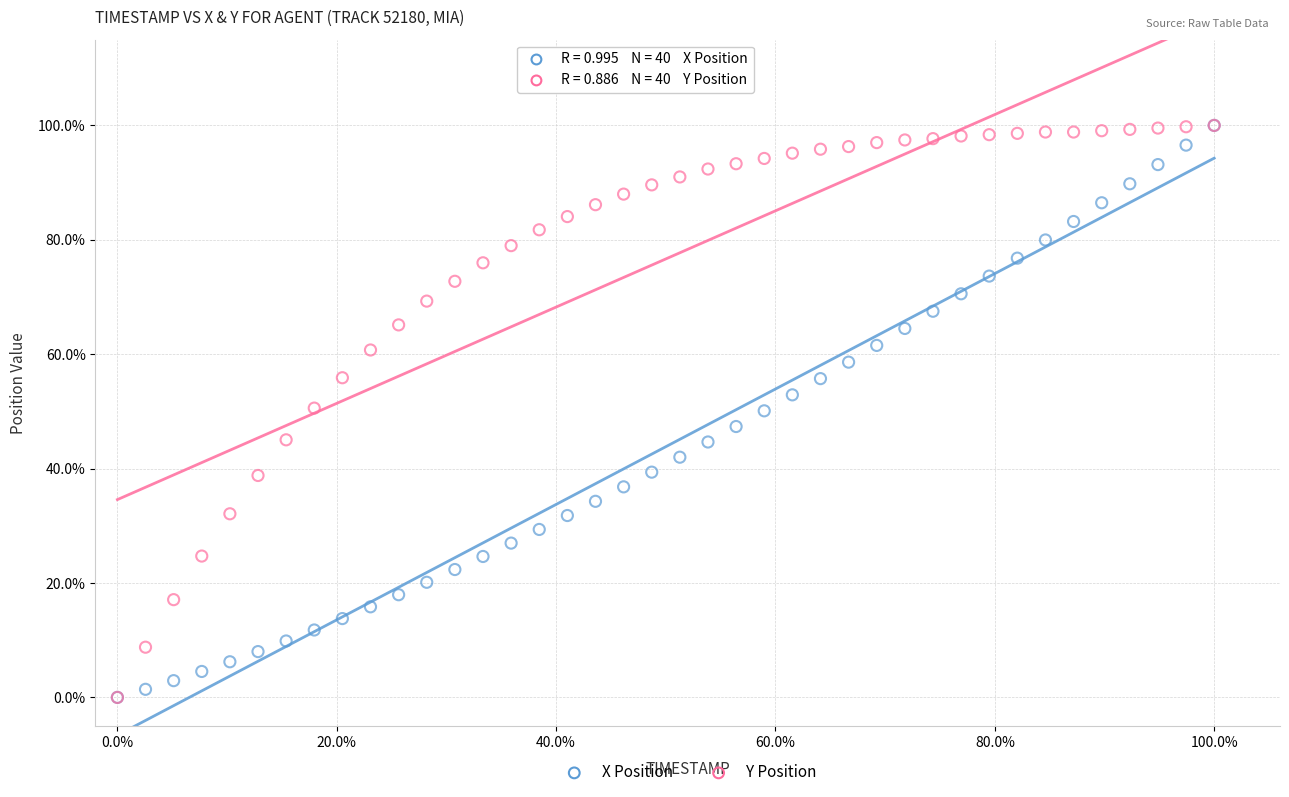

What are all the series names shown in the legend?

X Position, Y Position